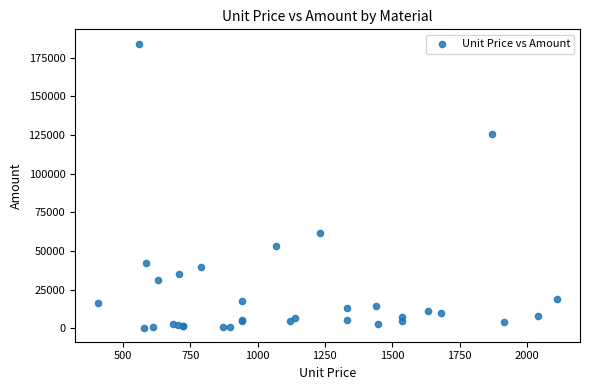

What Y value in the scatter plot is closest to 92335?

61568.6